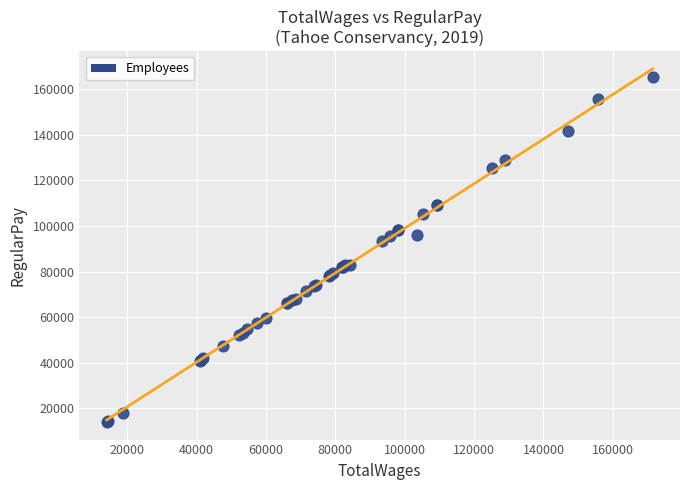

What Y value in the scatter plot is closest to 89634?

93384